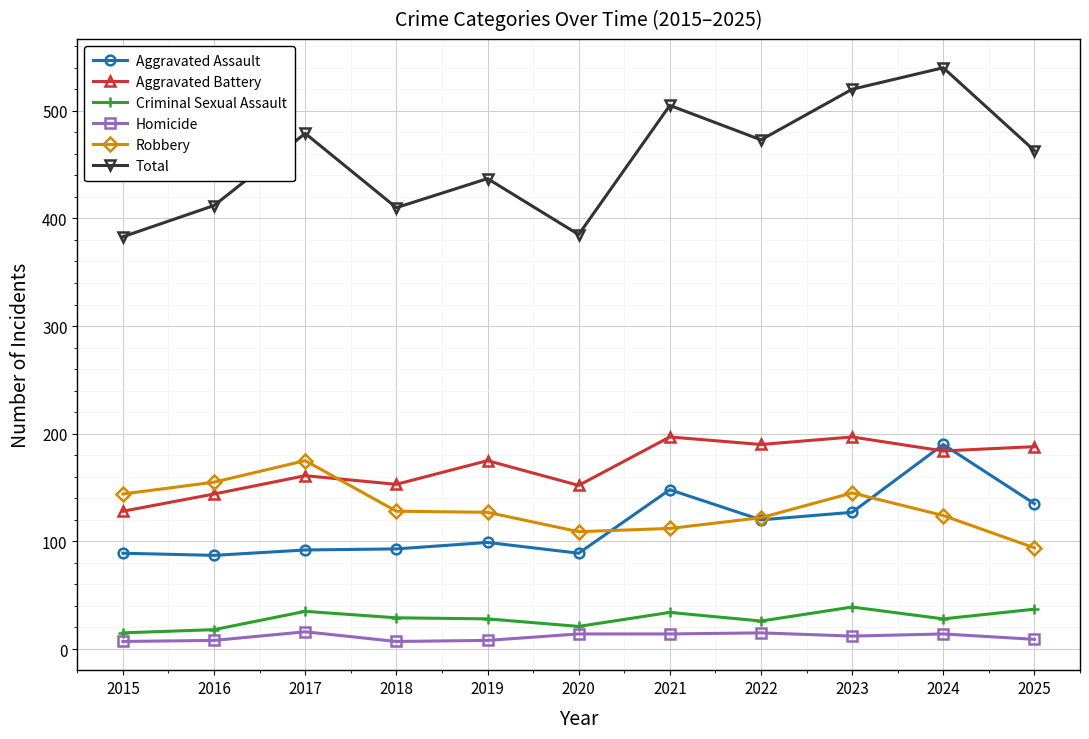

True or false: Robbery and Homicide cross at least once.

False